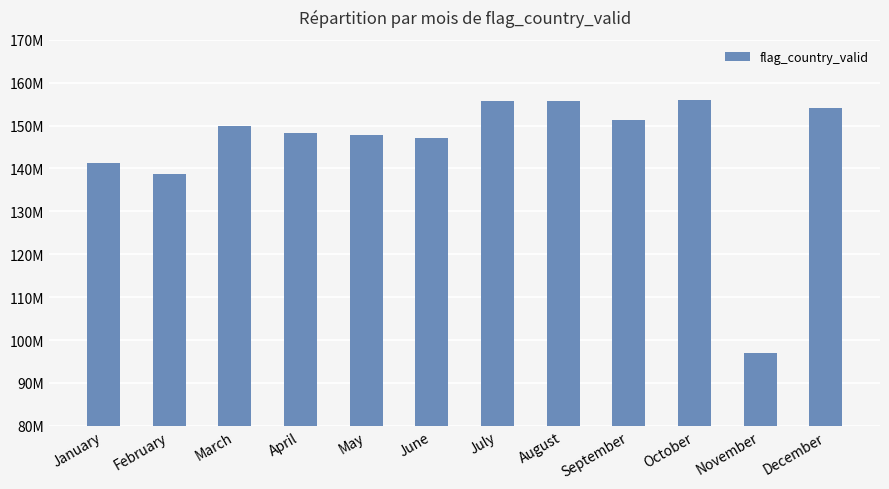

Which has a higher value, October or March?

October